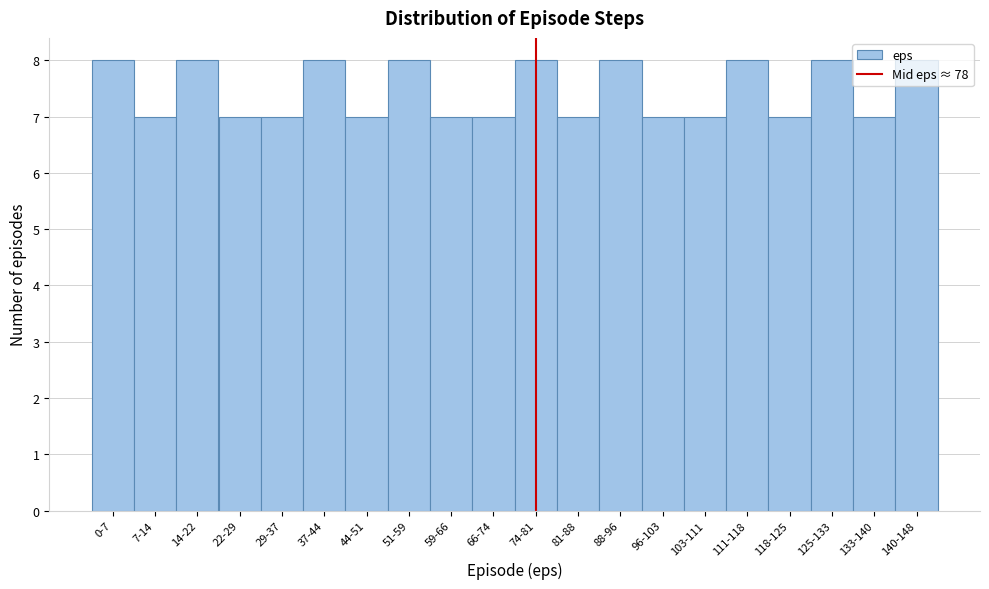

What is the label of the 14th bar from the right?

44-51